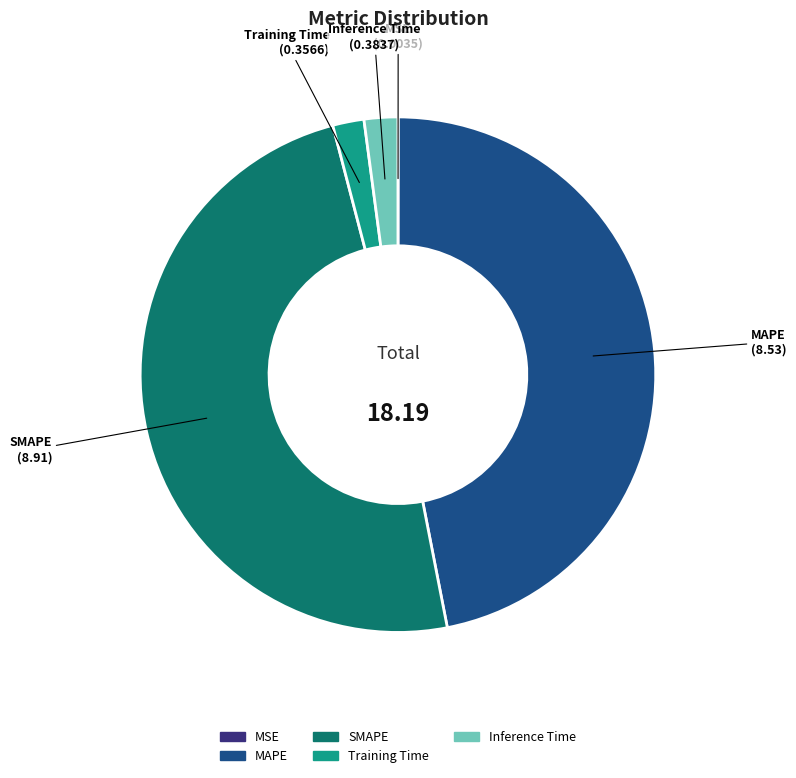

Is Inference Time the majority of the pie?

No